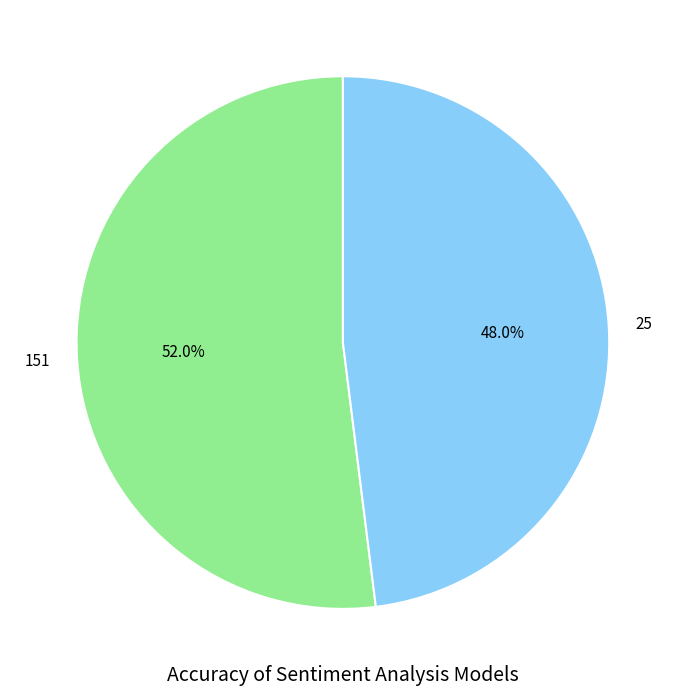

Is it true that 25 is 48% of the pie?

True